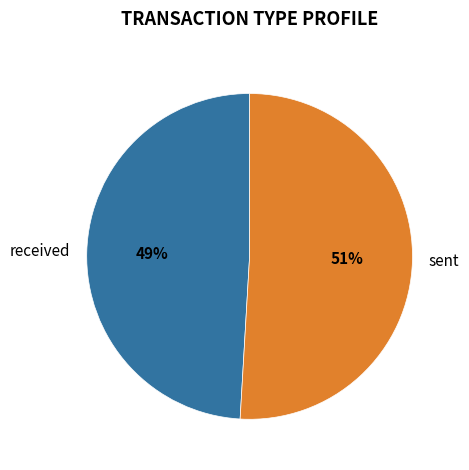

What percentage is the received slice, to the nearest percent?

49%